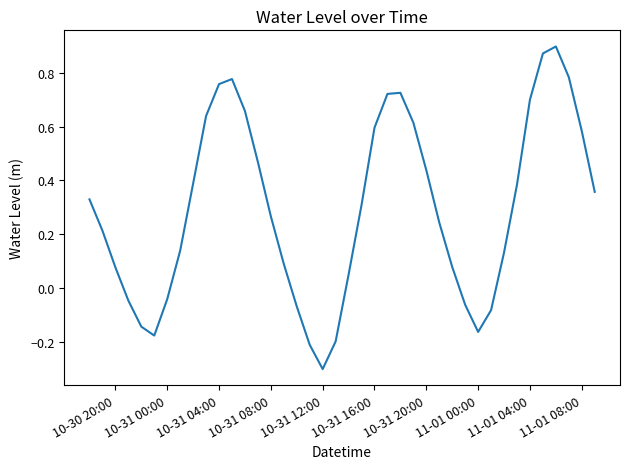

How many values are below 0?

11